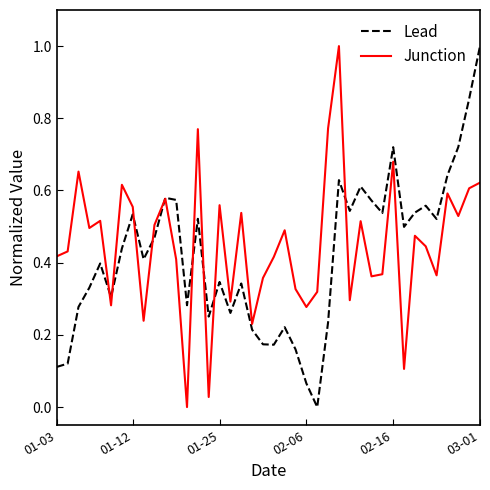

What is the highest value of the Junction series?

1.0